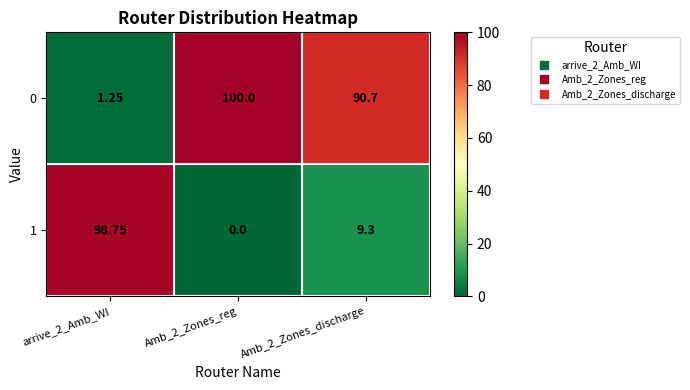

Is the value of 0 at Amb_2_Zones_reg greater than the value of 1 at Amb_2_Zones_discharge?

Yes